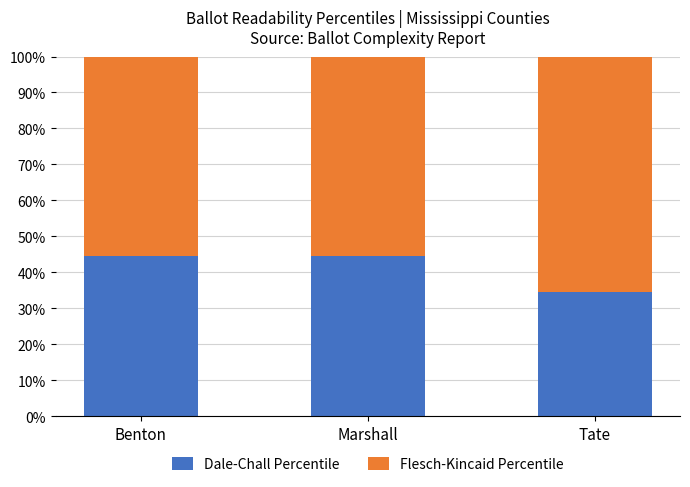

At which label does Dale-Chall Percentile first exceed 44?

Benton